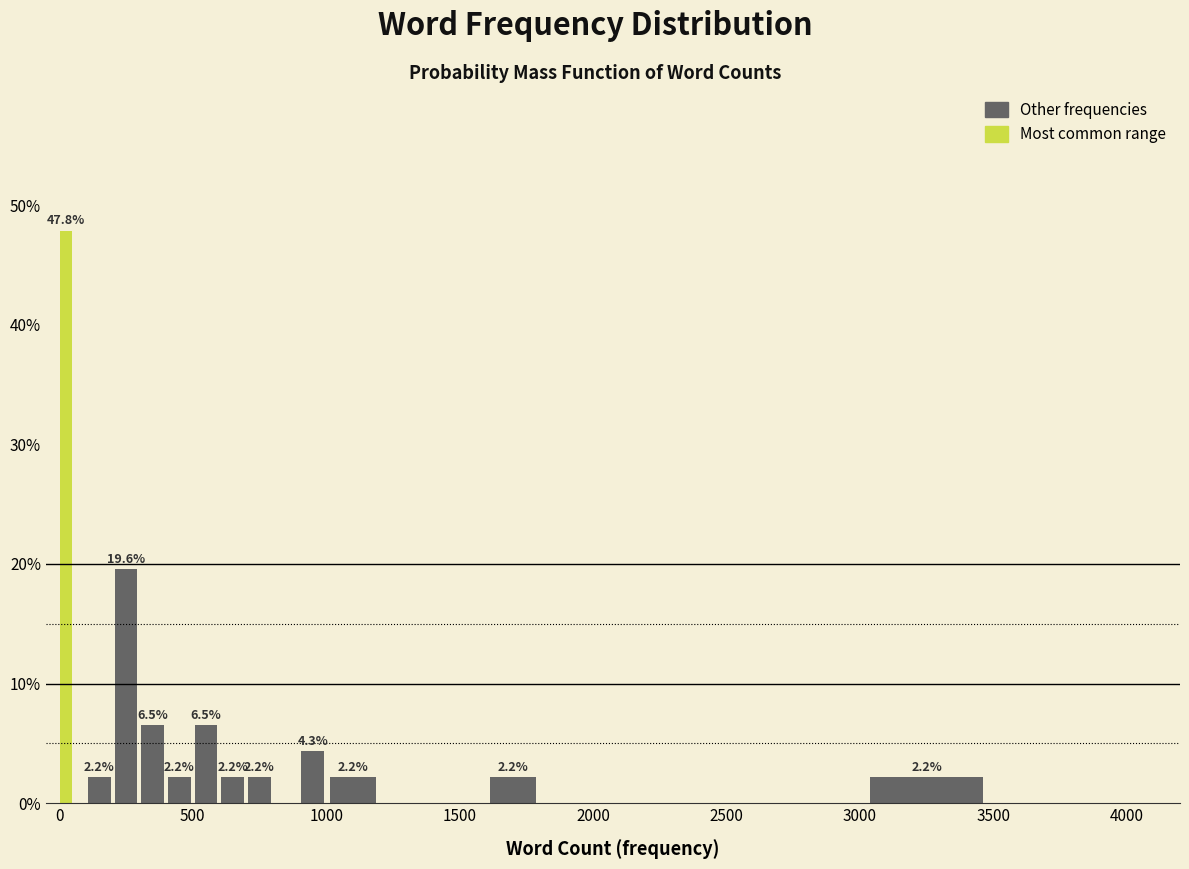

Read against the x-axis, roughly where is the centre of the tallest bar?

50